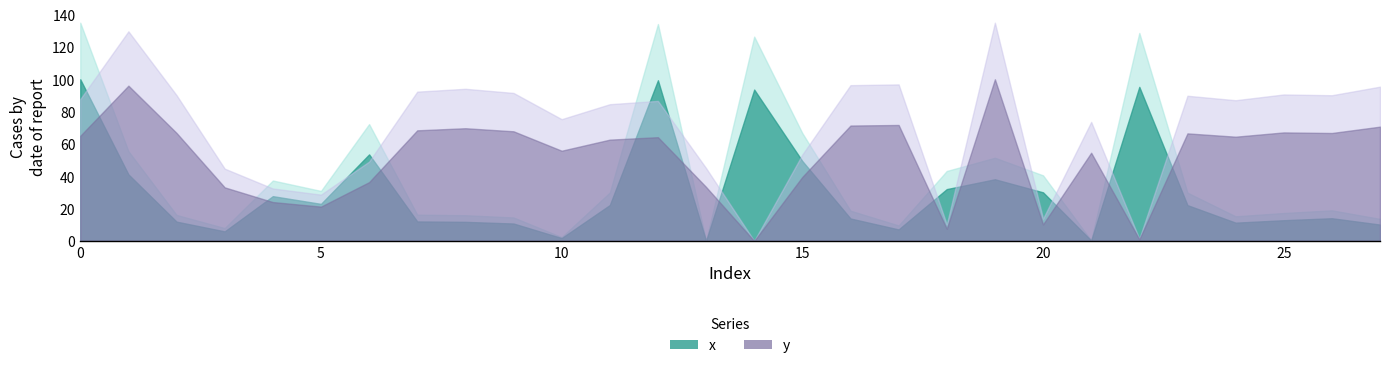

How many lines are shown in the chart?

2